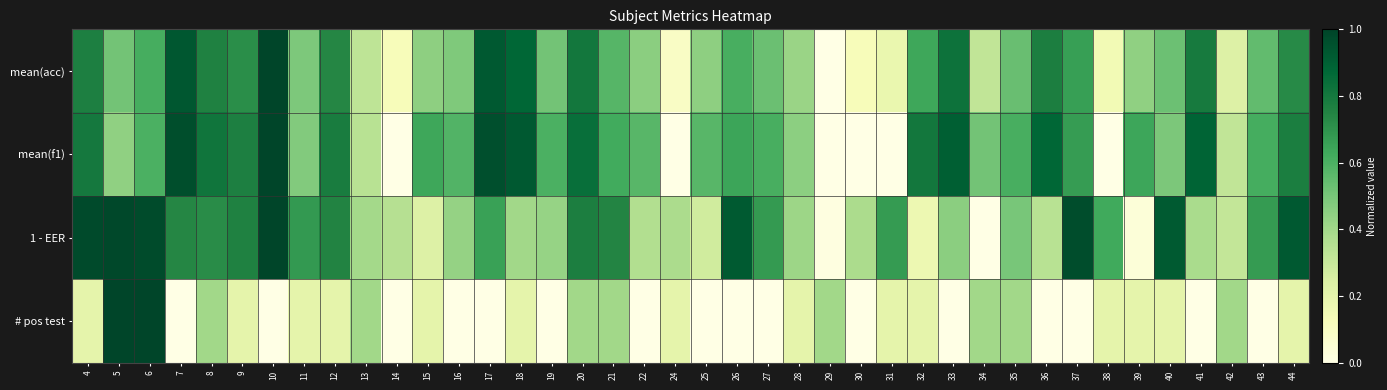

Which has a higher value, 15 or 14?

15